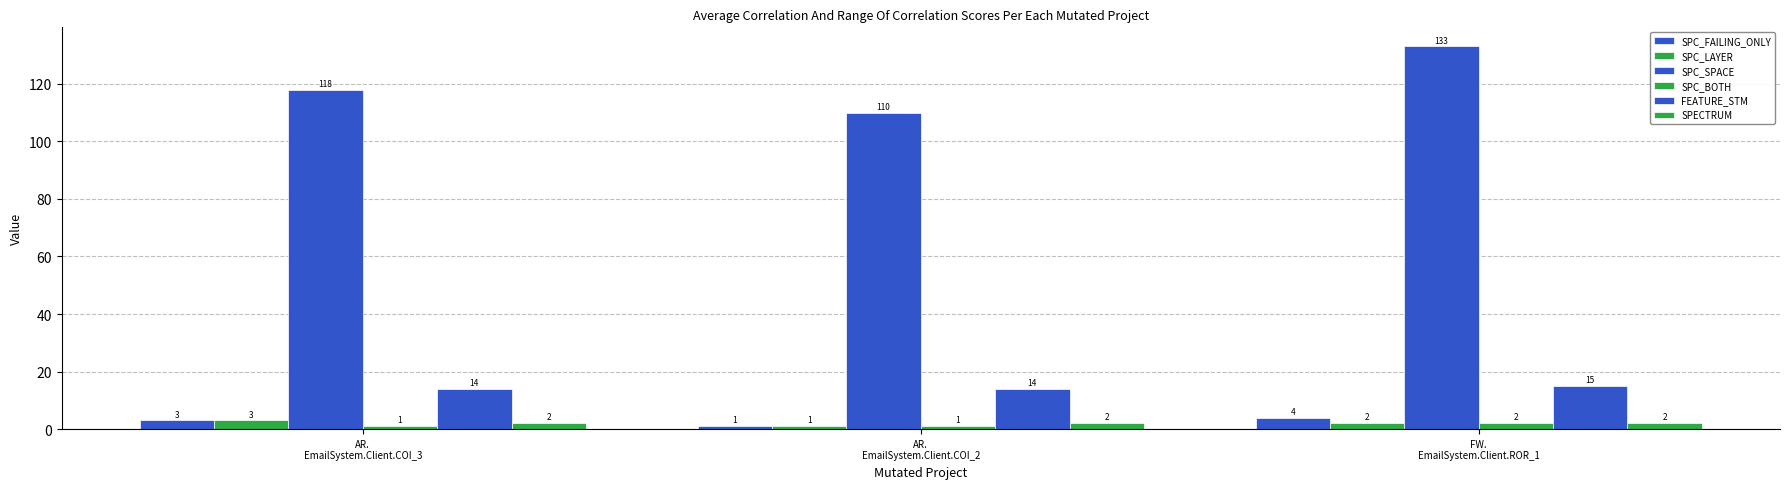

True or false: SPC_SPACE has a value of 195 at AR.
EmailSystem.Client.COI_3.

False